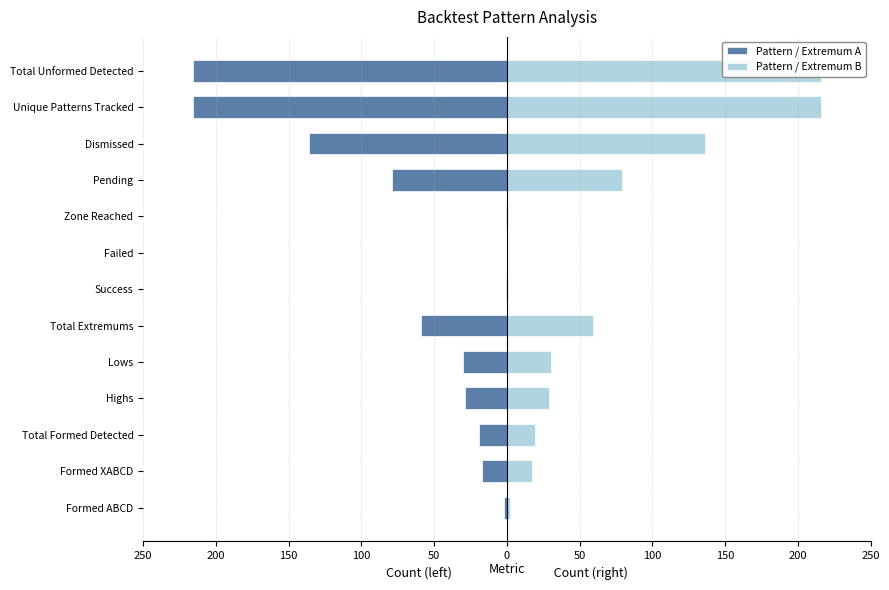

What is the smallest value displayed?

-216